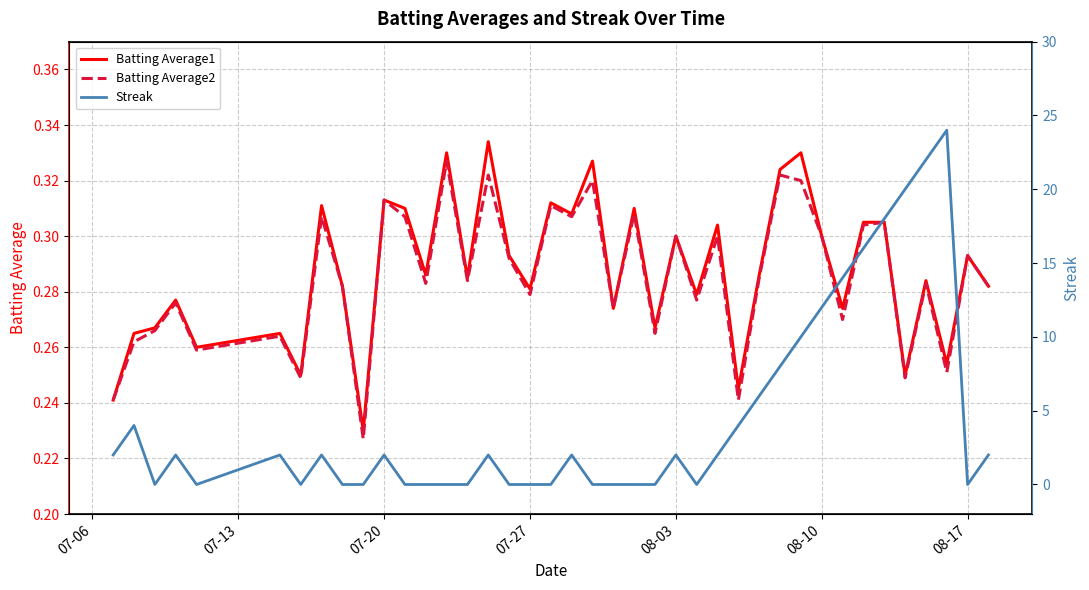

The Streak series shows 24.8 at 33. True or false?

False